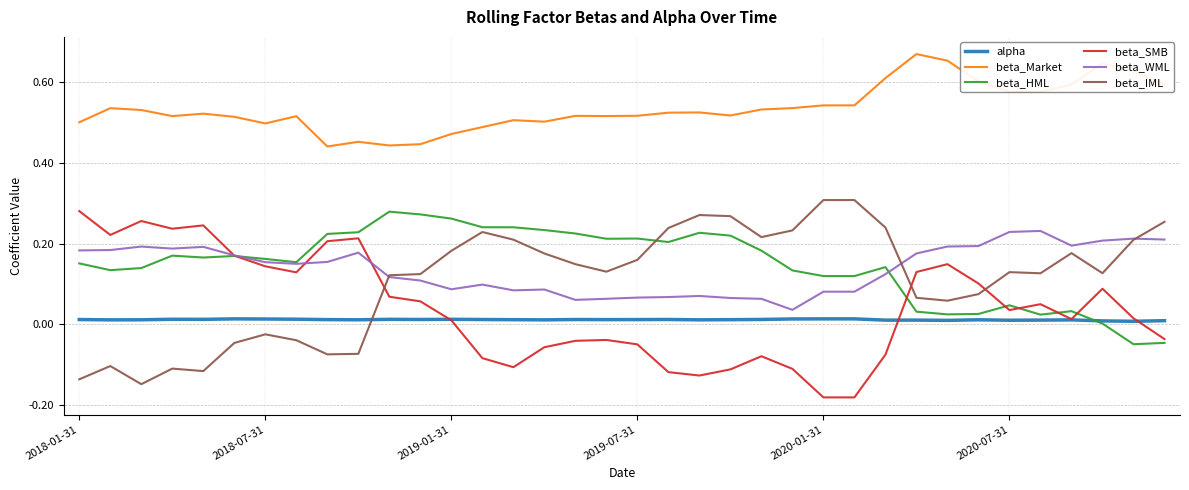

True or false: beta_SMB and beta_Market cross at least once.

False